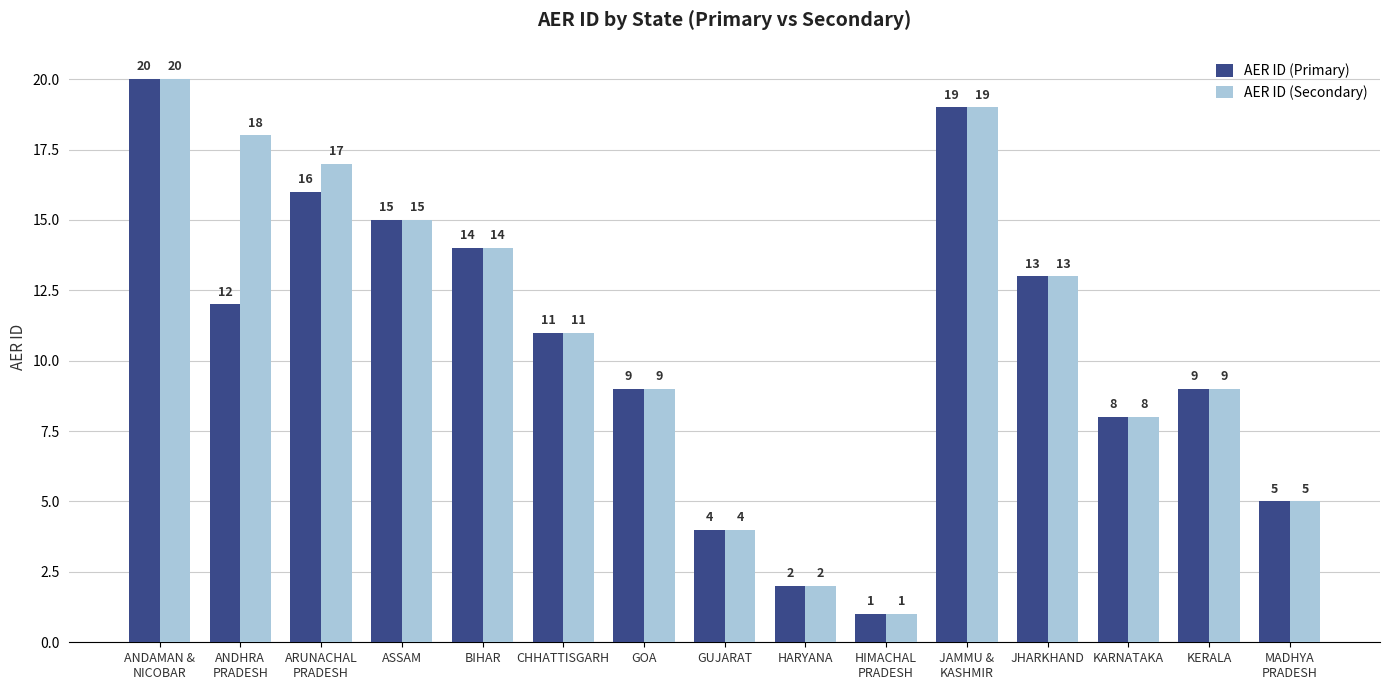

Which series has the largest total across all categories?

AER ID (Secondary)